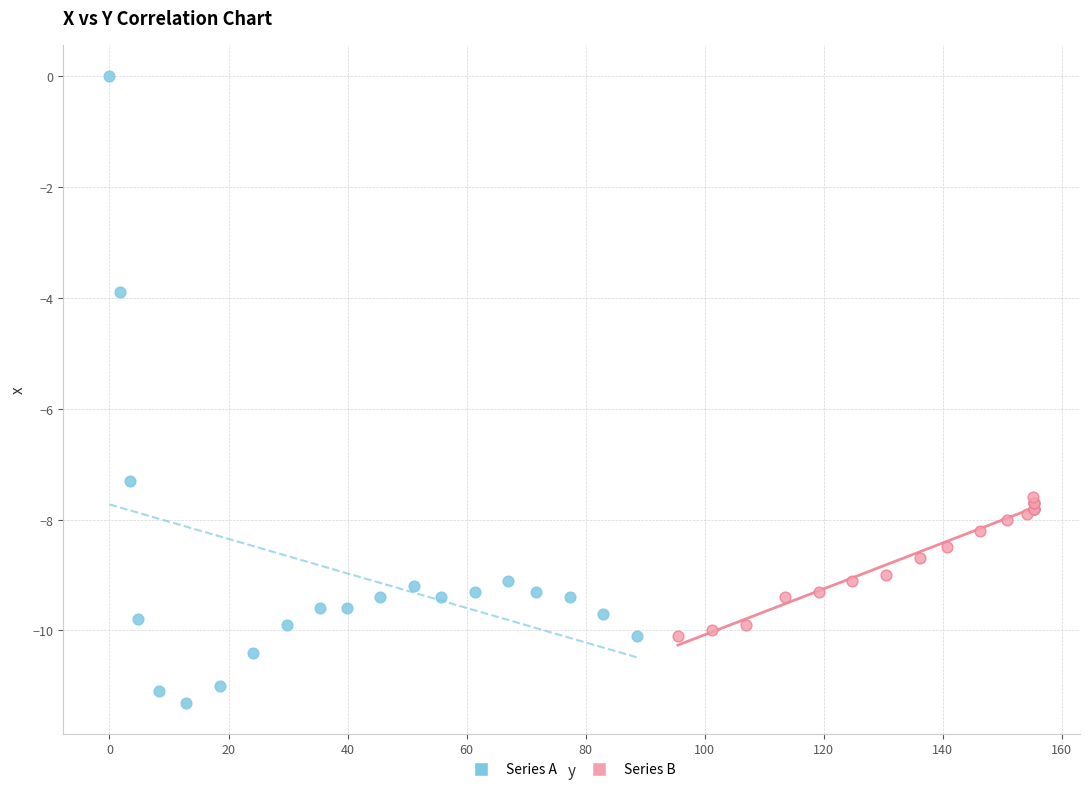

Which series reaches the minimum Y coordinate?

Series A